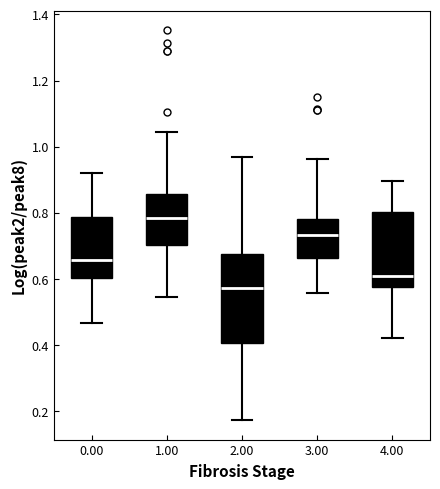

Reading left to right, transcribe this box plot: for each box, give where its median line is, the range the box spans, and where its two whiskers end, as read against the y-axis. The values are not printed on the chart, so give them approximately, as read against the axis.

0.00: median 0.66, box 0.60 to 0.78, whiskers 0.46 to 0.92
1.00: median 0.78, box 0.70 to 0.86, whiskers 0.54 to 1.04
2.00: median 0.58, box 0.40 to 0.68, whiskers 0.18 to 0.96
3.00: median 0.74, box 0.66 to 0.78, whiskers 0.56 to 0.96
4.00: median 0.60, box 0.58 to 0.80, whiskers 0.42 to 0.90